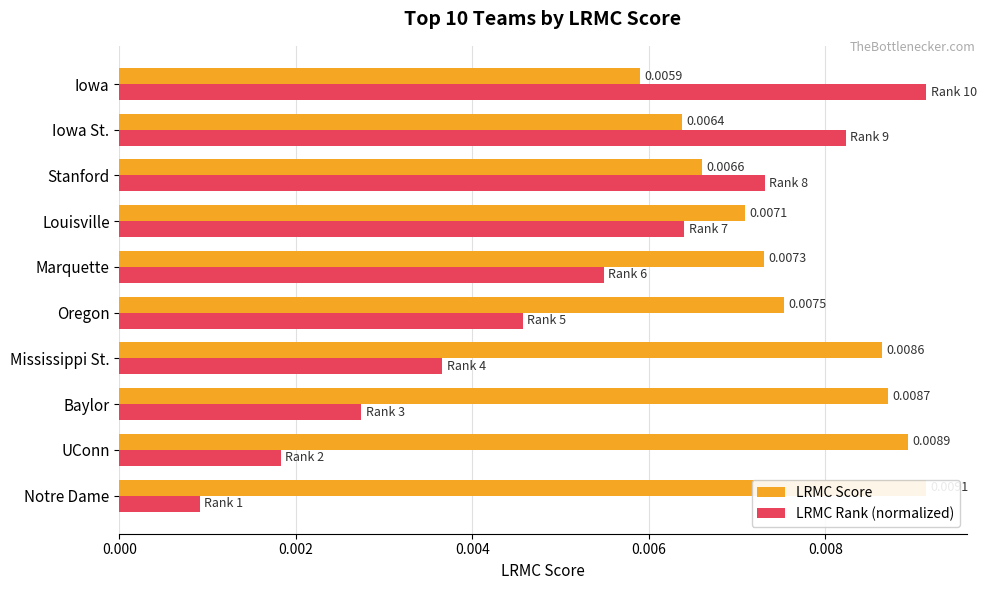

Is the value of LRMC Score at 0.008 greater than the value of LRMC Rank (normalized) at 6?

Yes